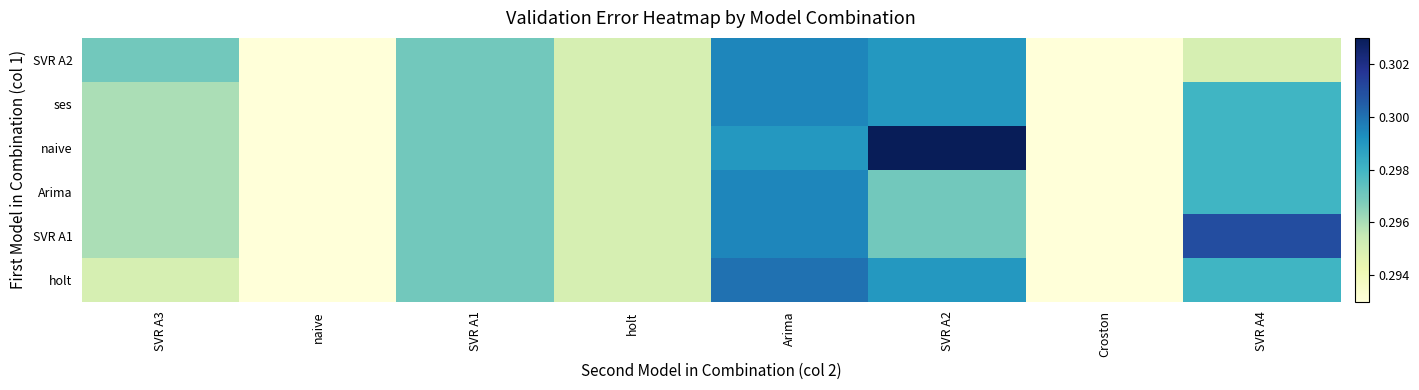

Which series has the widest spread of values?

naive